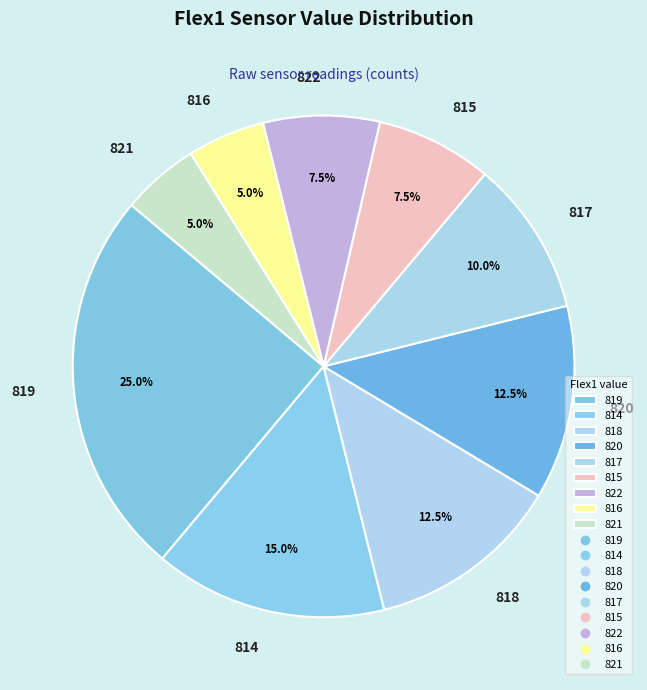

How many segments does this pie chart have?

9